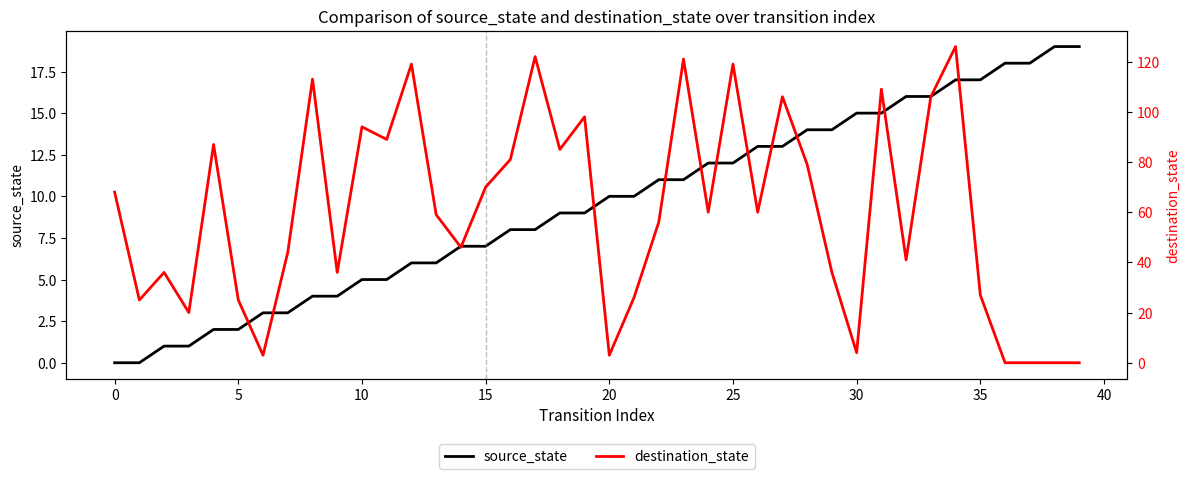

Is this an area chart (filled region under the line)?

No